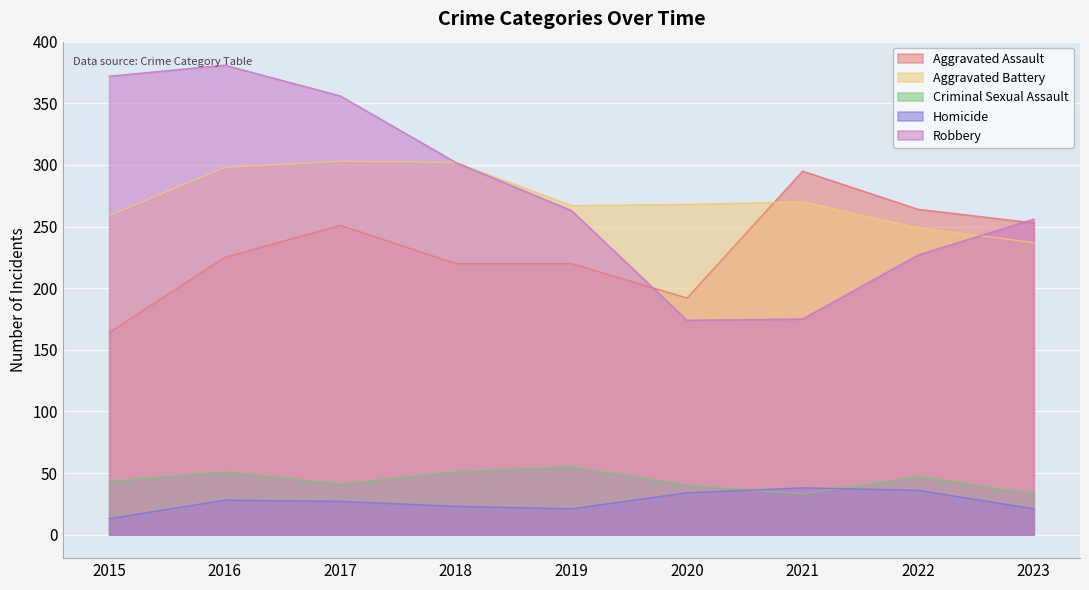

What value does the Robbery series have at 2017, to the nearest 10?

360